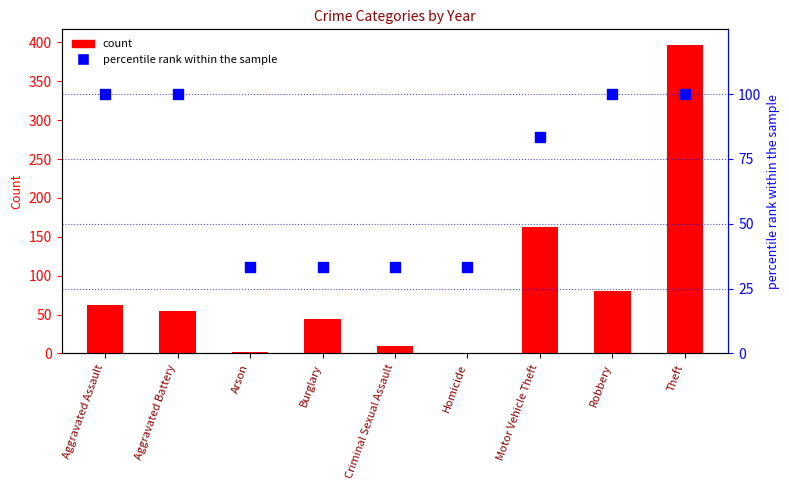

At how many categories does at least one series exceed 272?

1